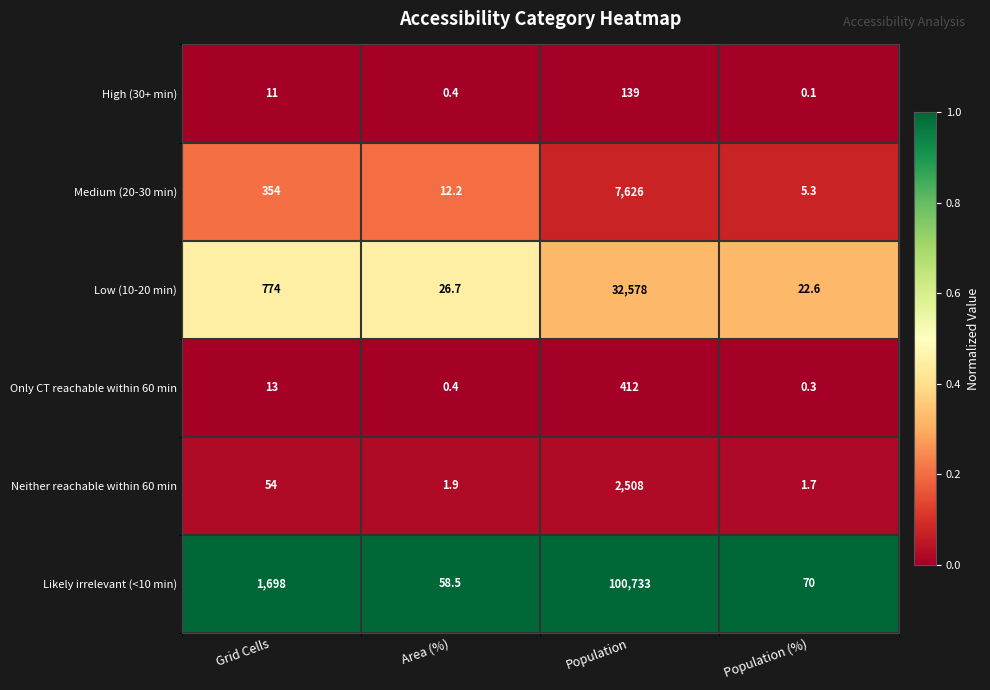

At which category does the chart reach its minimum across all series?

Population (%)